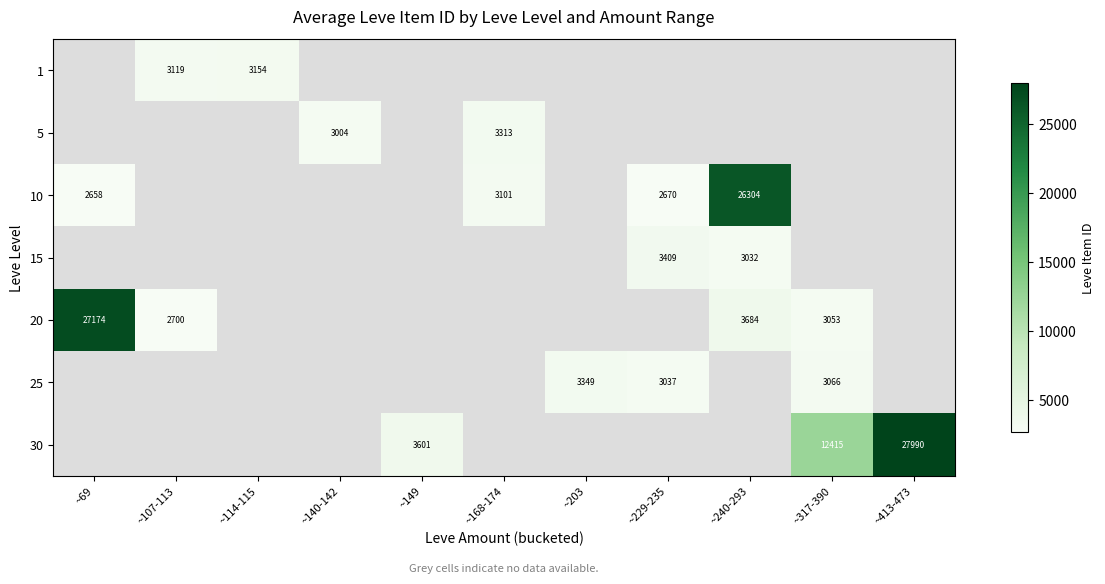

Which label corresponds to the smallest value in the chart?

~69